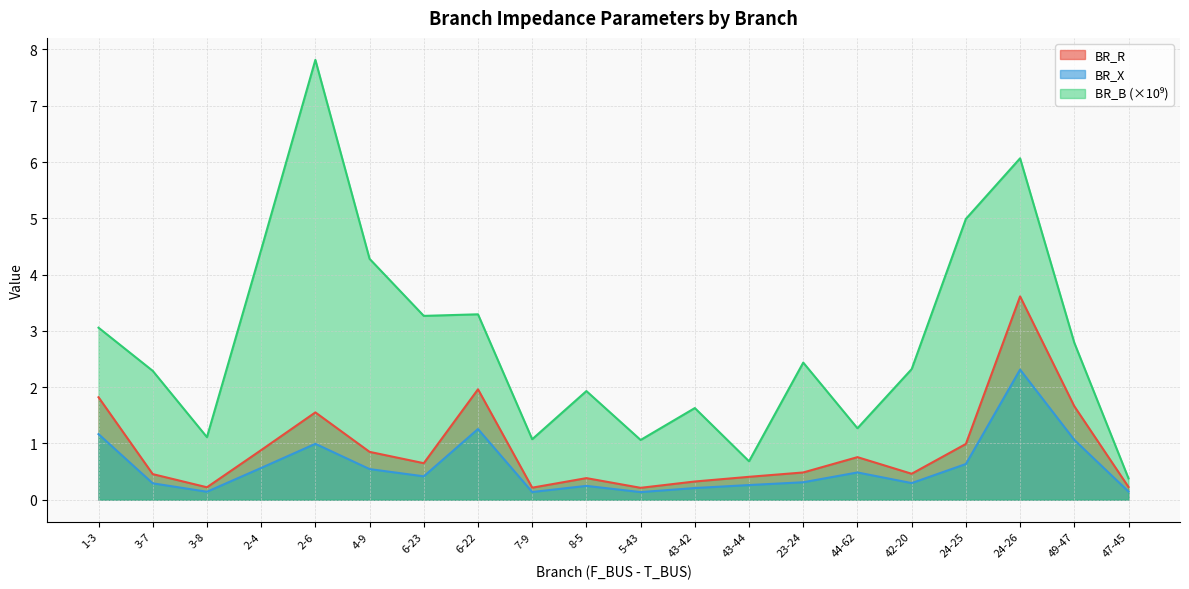

What is the greatest value displayed?

7.8